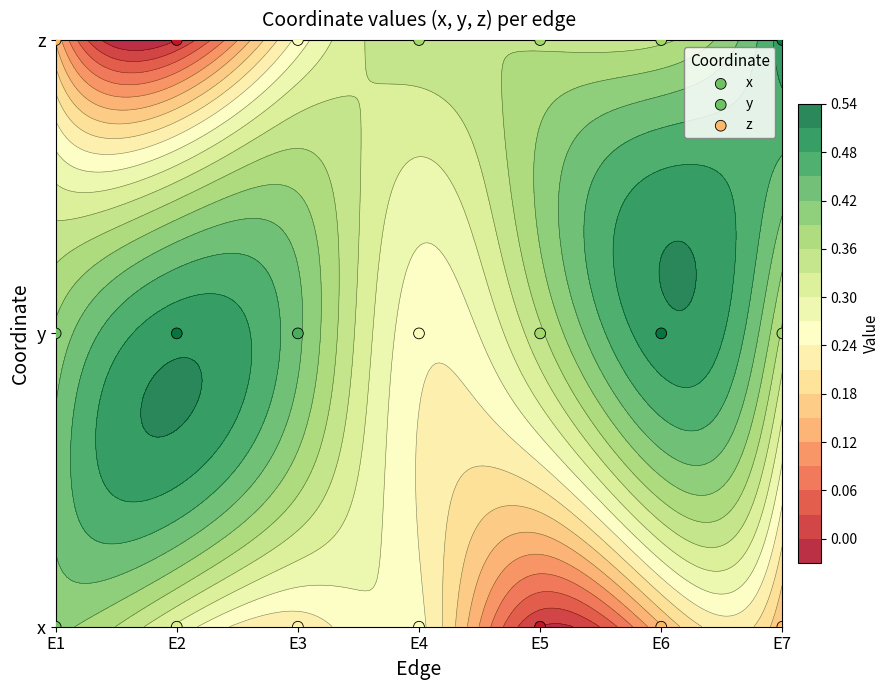

What is the sum of the y values at E6 and E3?

2